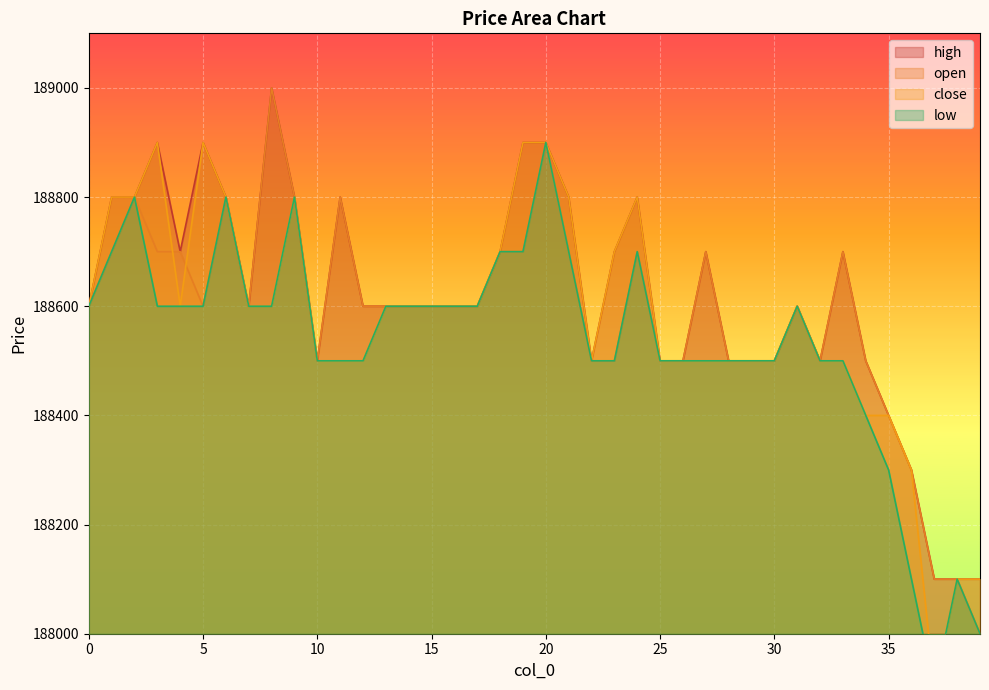

What is the approximate value of high at 15, to the nearest 100?

188600